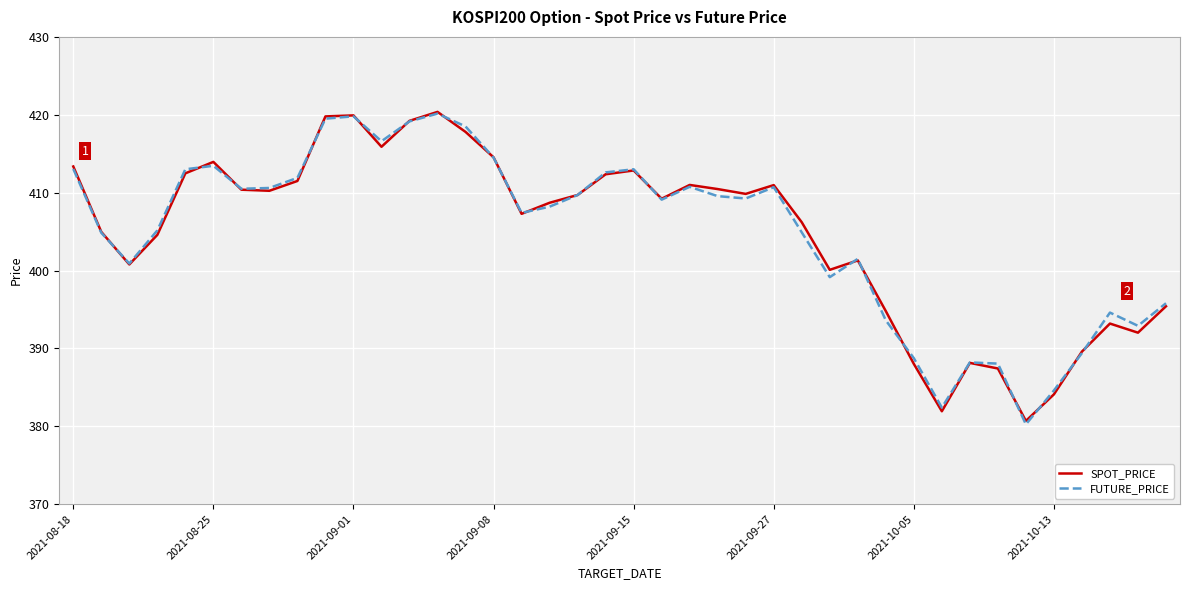

What is the maximum value shown in the chart?

420.4